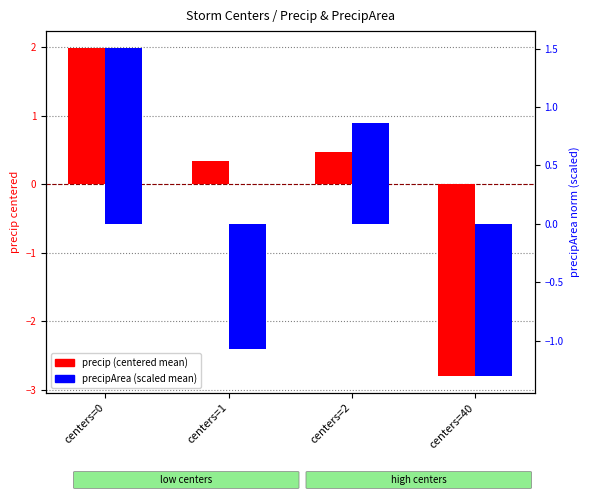

What is the spread (max minus min) of values at centers=1?

1.4